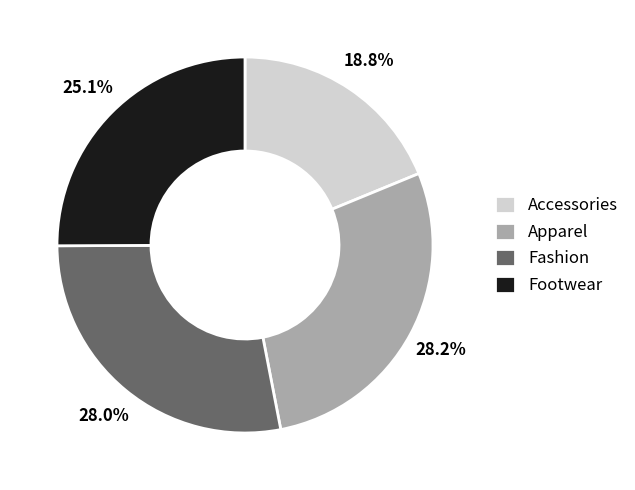

True or false: Footwear accounts for 25% of the total.

True